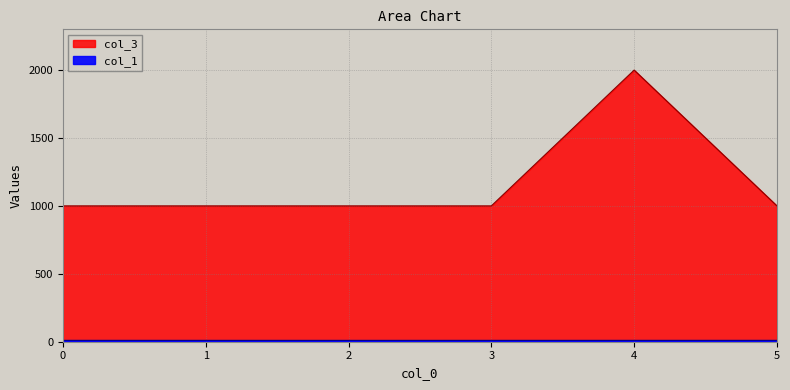

Rank the series at 4 from lowest to highest value.

col_1, col_3